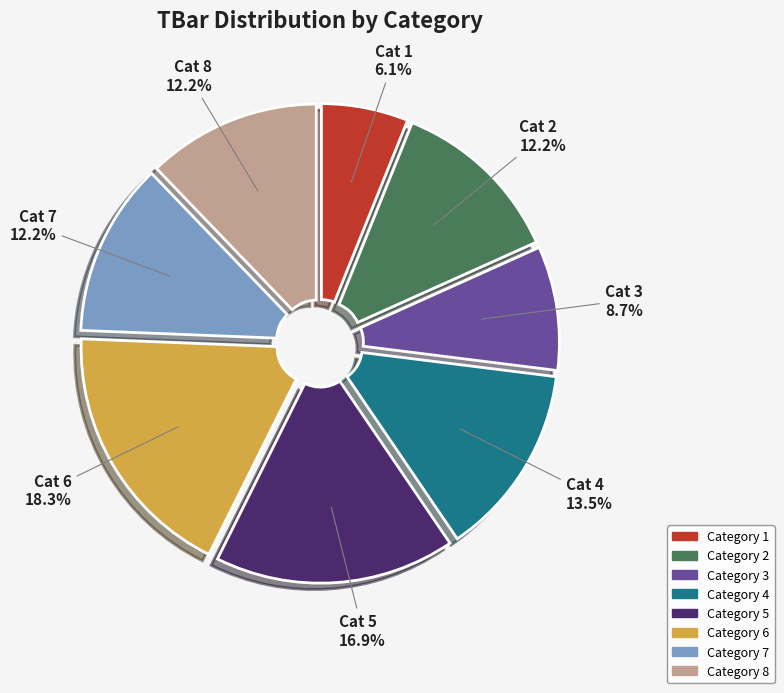

Is there a majority slice in this chart?

No